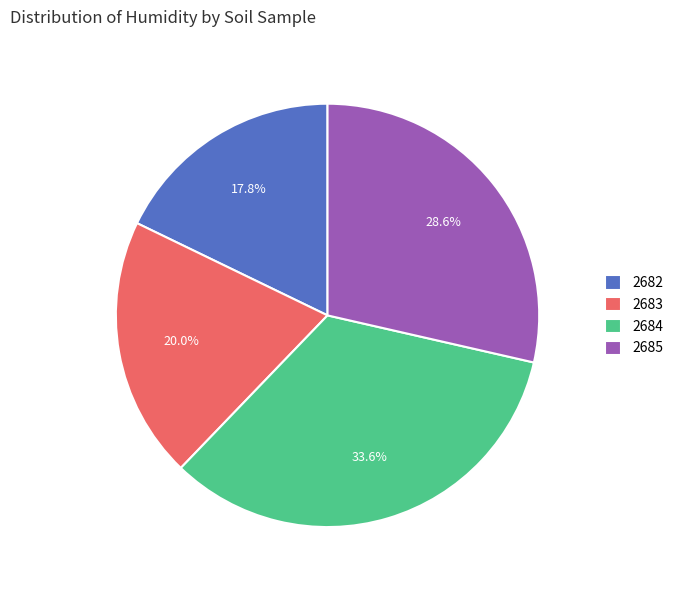

What percentage is the 2682 slice, to the nearest percent?

18%